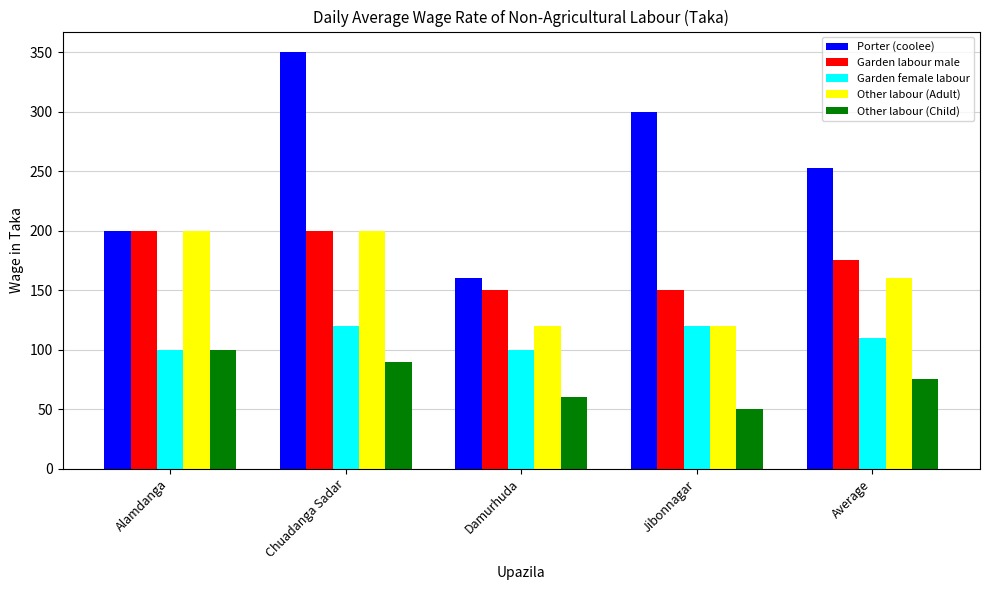

What is the average value of the Garden female labour series?

110.0